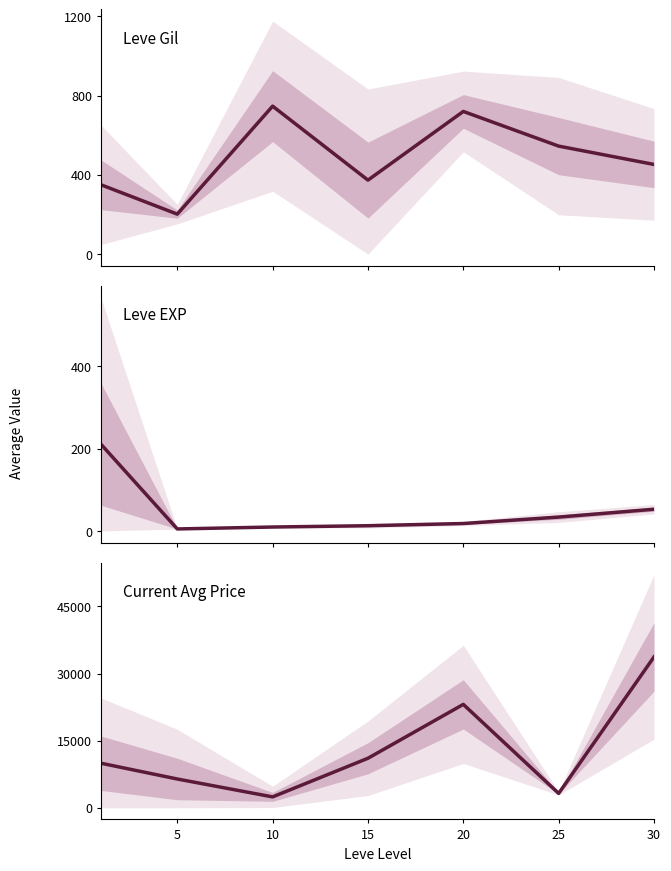

How many values in the Current Avg Price series are below 9954?

3